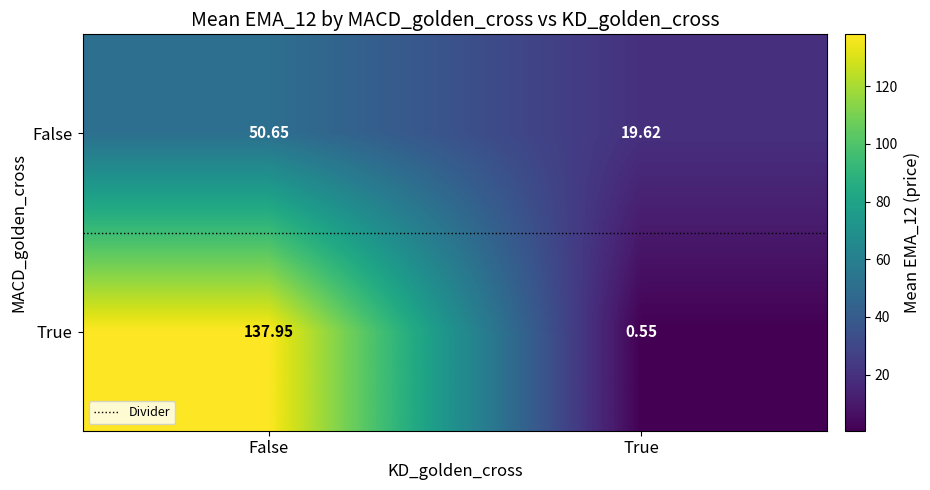

Rank the series by their maximum value, from lowest to highest.

False, True